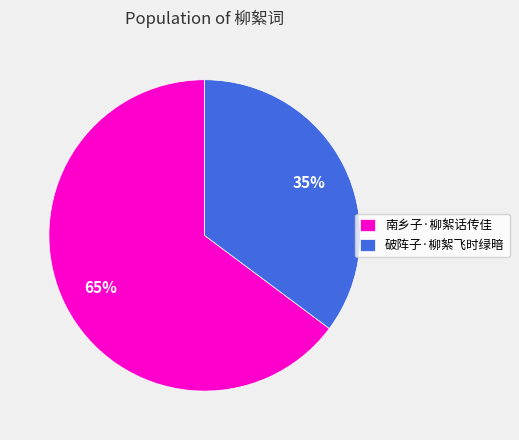

To the nearest percent, what is the difference between the 南乡子·柳絮话传佳 and 破阵子·柳絮飞时绿暗 slice percentages?

30%